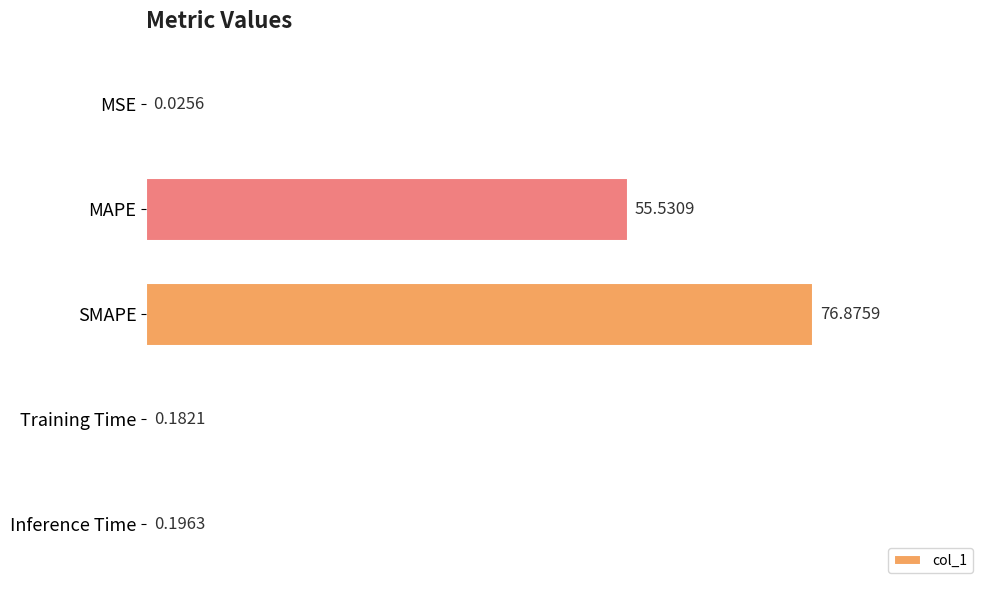

What is the sum of the values at Inference Time and Training Time?

0.4